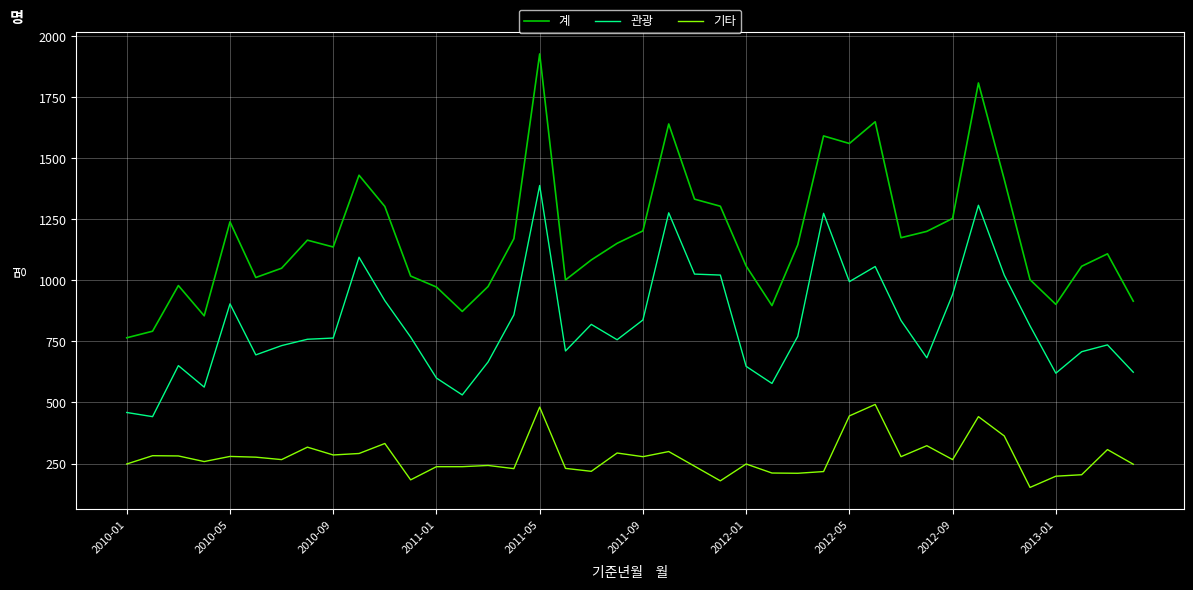

Which series has the largest range (max minus min)?

계